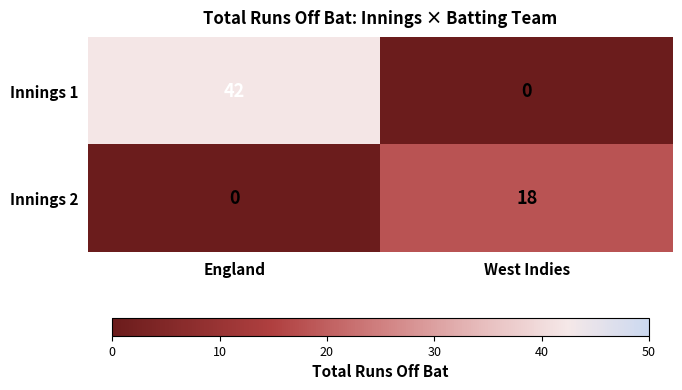

At how many categories does at least one series exceed 11?

2